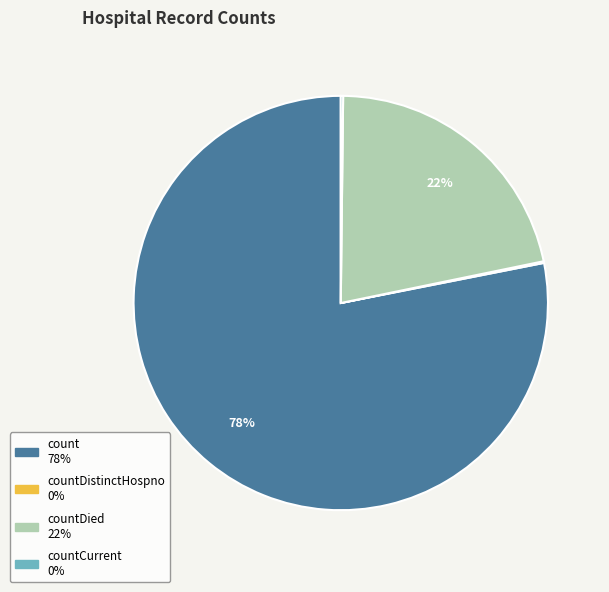

Does any single category account for the majority?

Yes